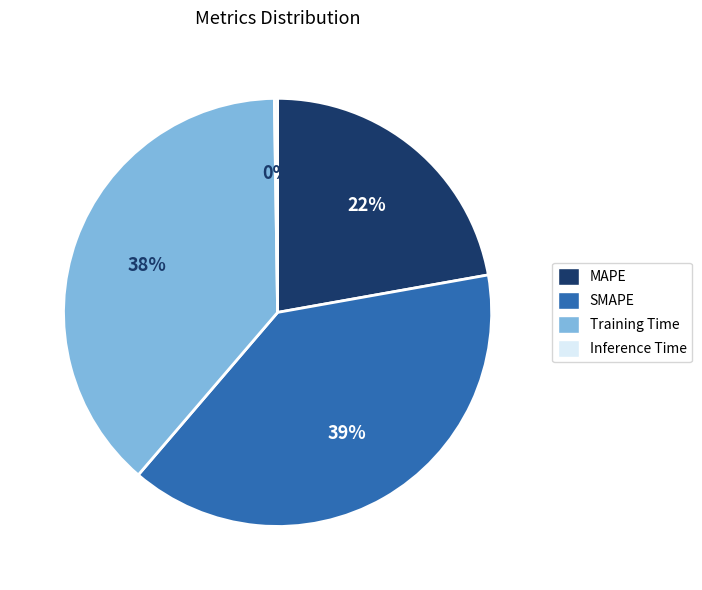

To the nearest percent, what is the difference between the SMAPE and Training Time slice percentages?

1%